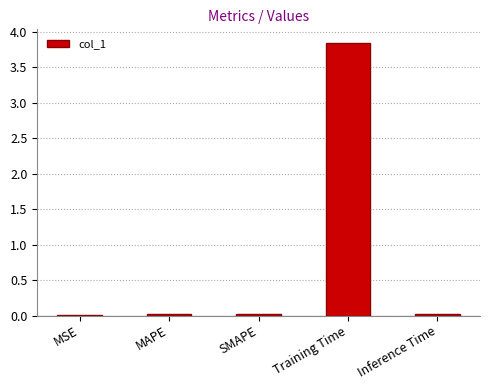

At which category does the chart reach its peak across all series?

Training Time